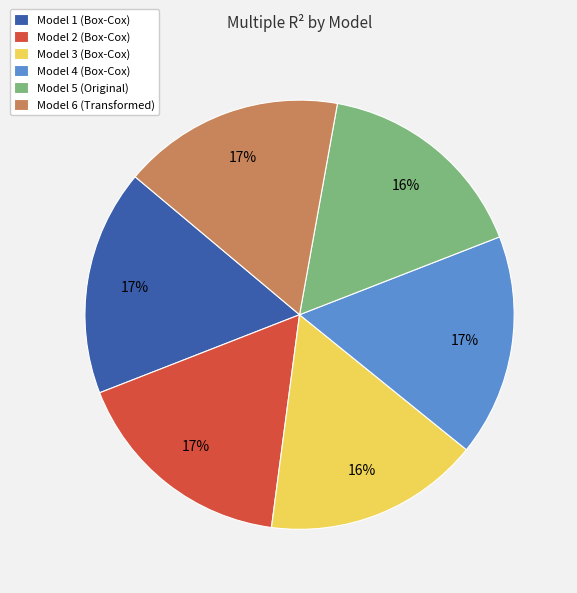

Do Model 2 (Box-Cox) and Model 6 (Transformed) together represent more than half of the pie?

No